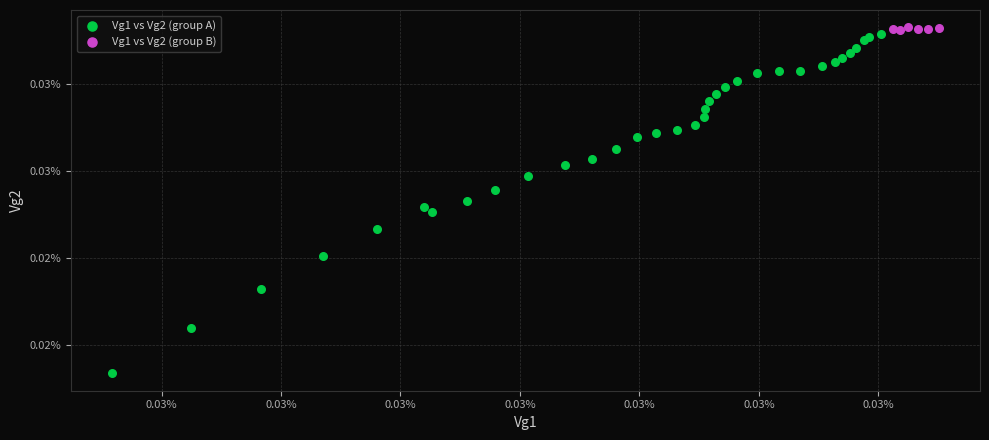

Which series has the largest Y range (max minus min)?

Vg1 vs Vg2 (group A)